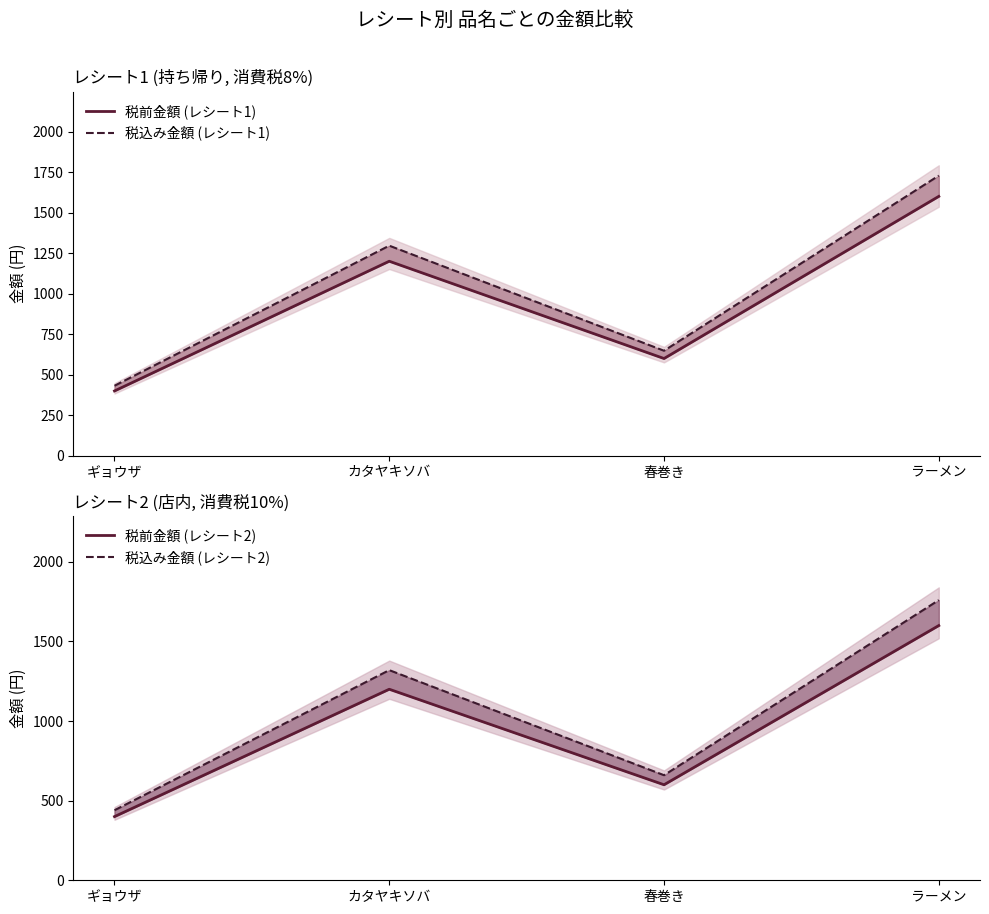

Which series has the widest spread of values?

税込み金額 (レシート2)